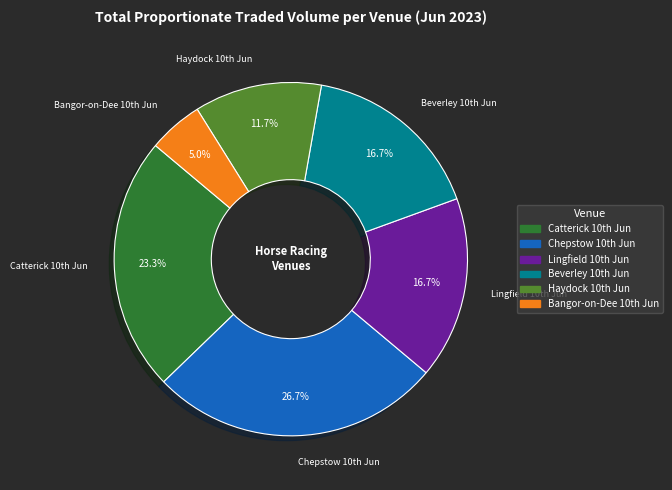

Which category has the biggest portion of the pie?

Chepstow 10th Jun